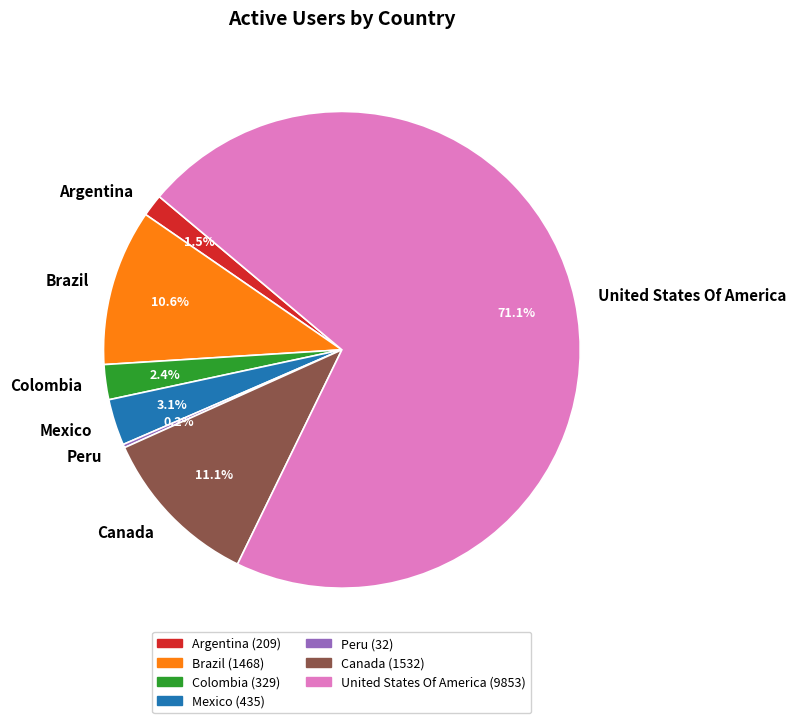

Does any single category account for the majority?

Yes